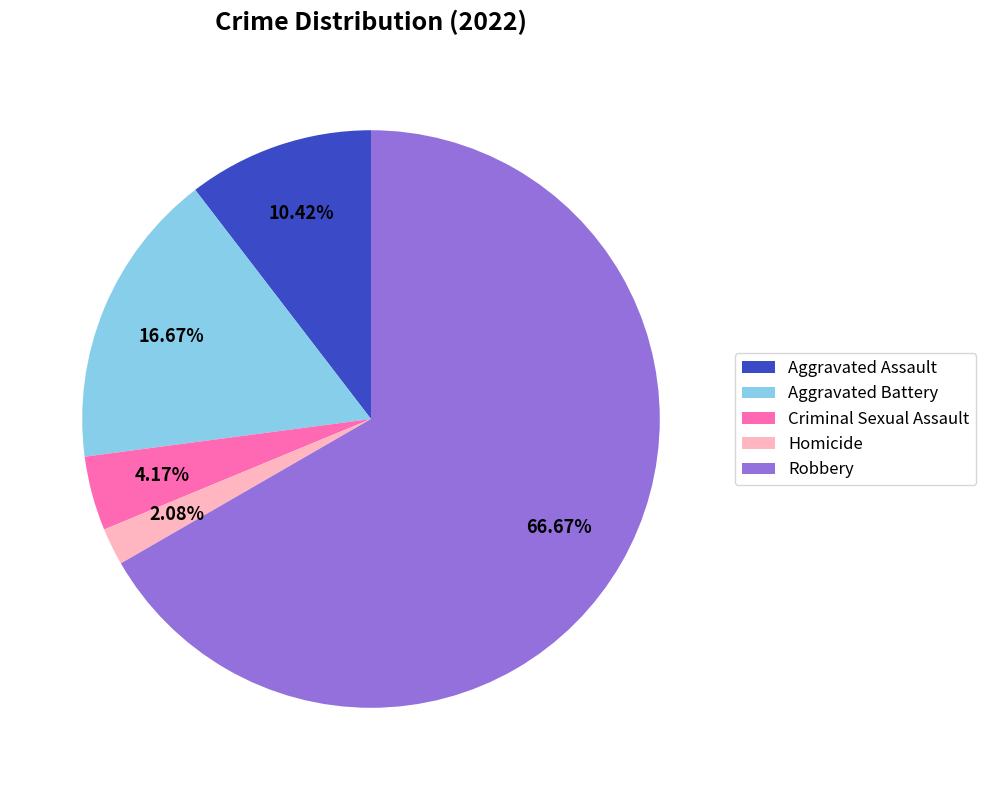

How many segments does this pie chart have?

5